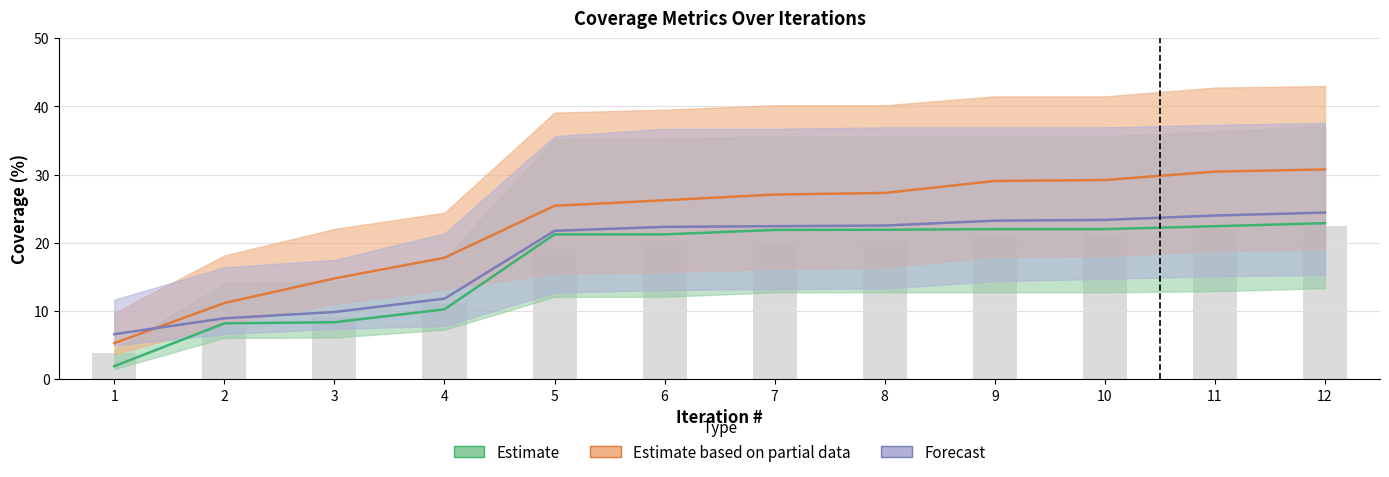

List the labels in order of branch value, smallest first.

1, 2, 3, 4, 5, 6, 7, 8, 9, 10, 11, 12